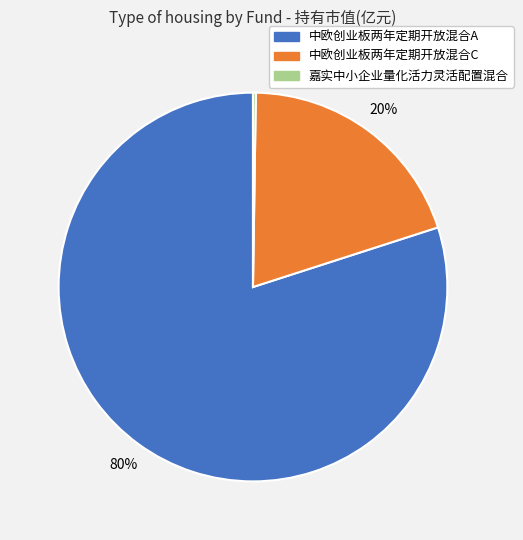

Is the sum of 中欧创业板两年定期开放混合C and 中欧创业板两年定期开放混合A greater than half?

Yes